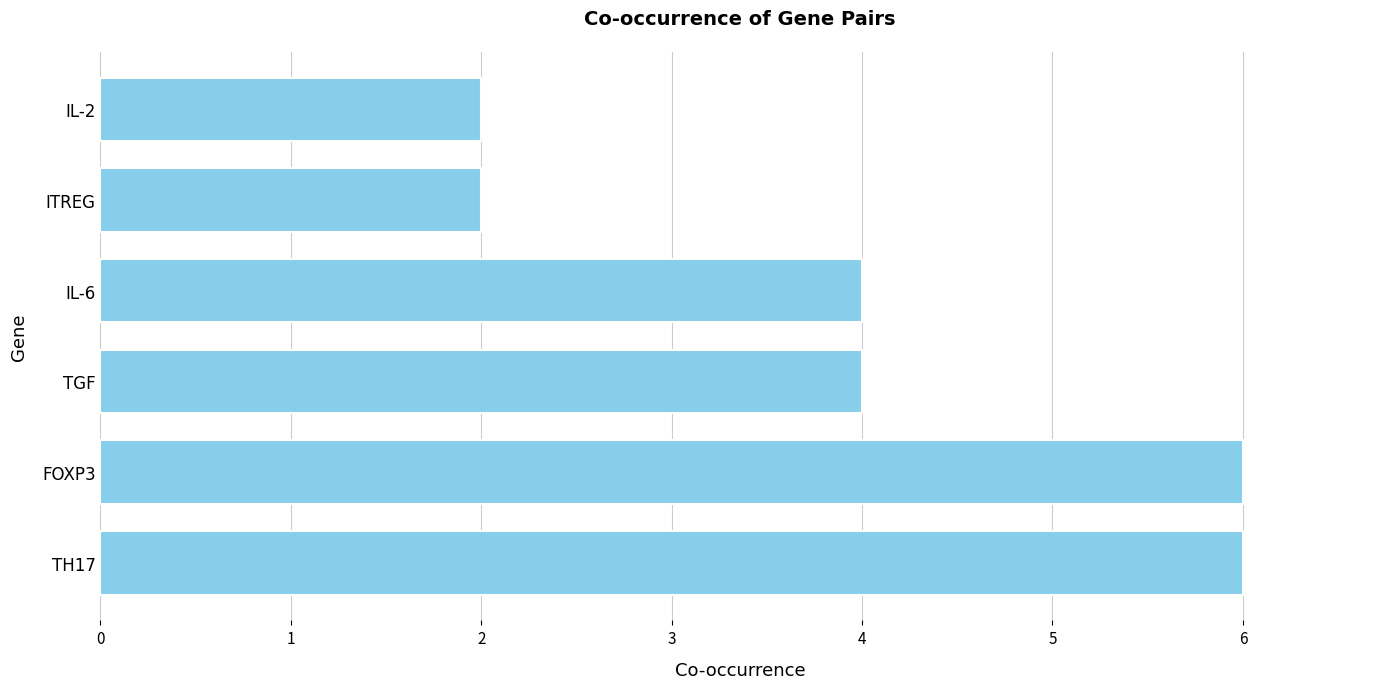

Are the bars horizontal?

Yes